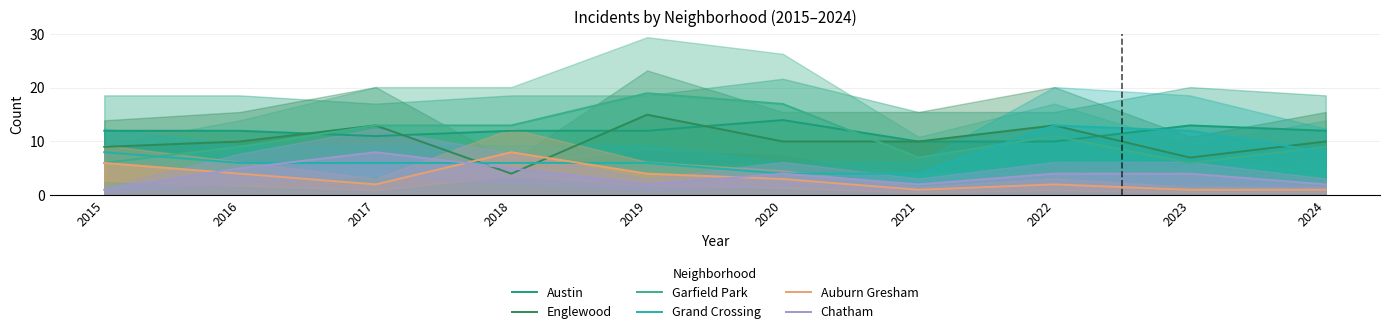

Count the Auburn Gresham values in the range 1 to 4.

8